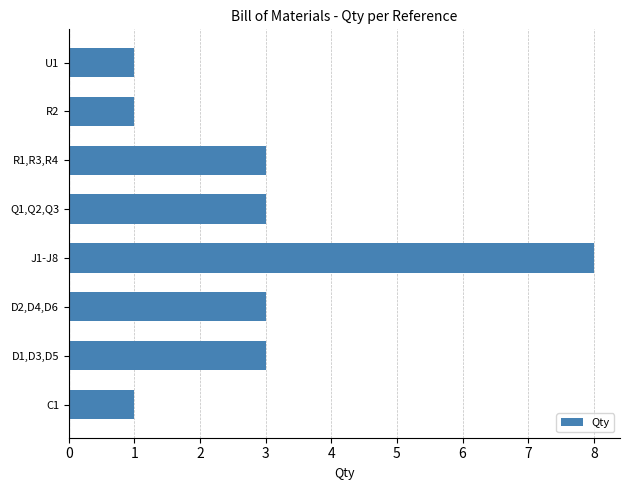

Approximately how many times larger is the value at R2 compared to D1,D3,D5?

0.3